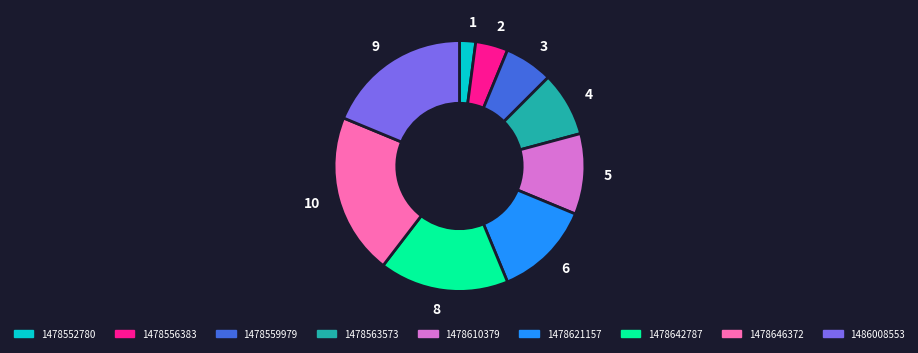

Is the sum of 1478563573 and 1478556383 greater than half?

No